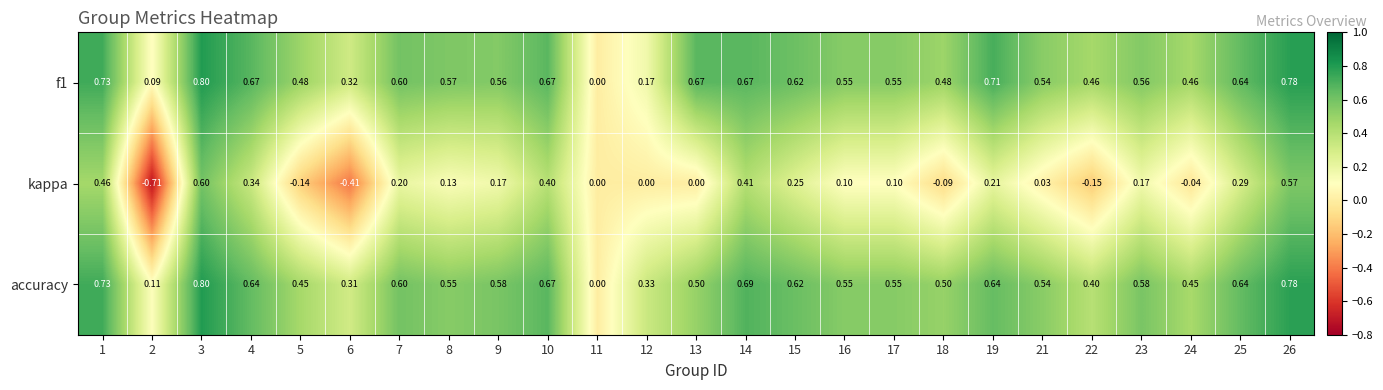

Which series has the largest range (max minus min)?

kappa